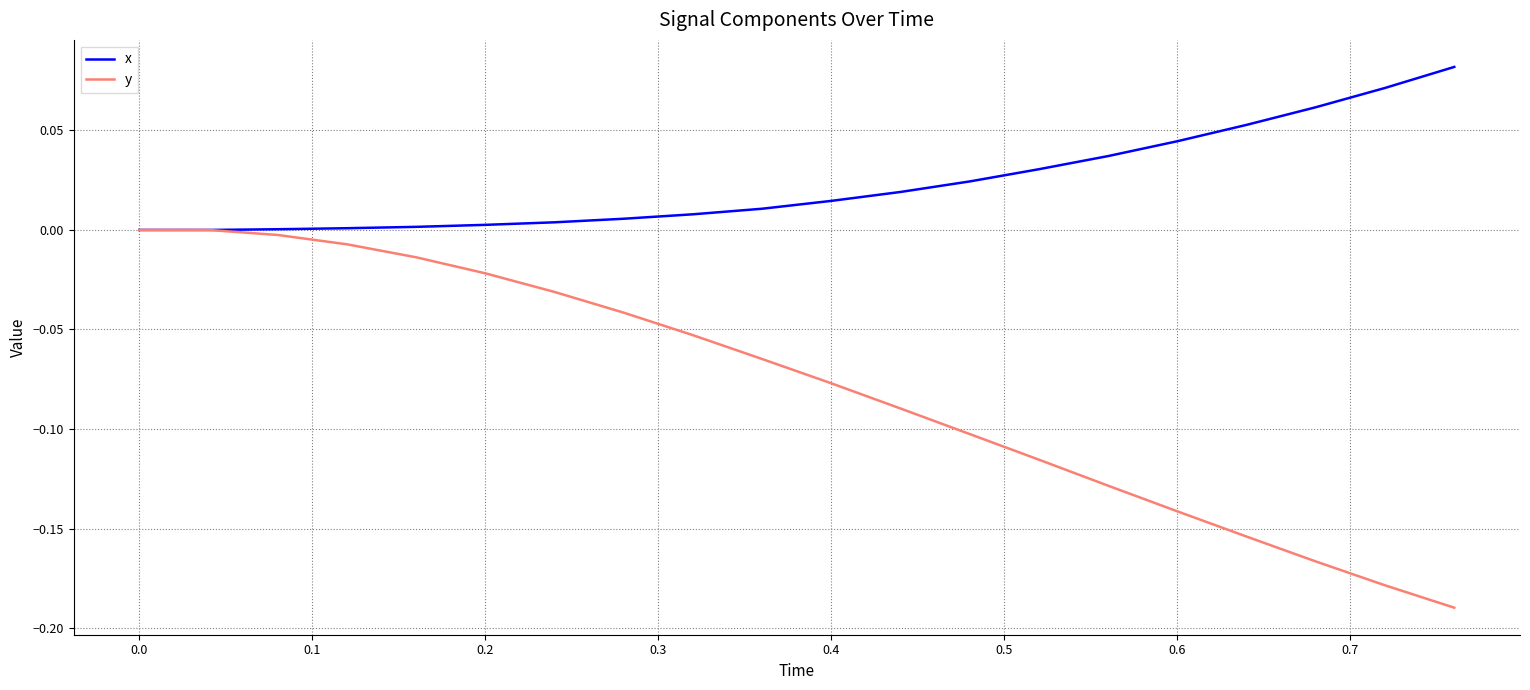

Which series has the largest range (max minus min)?

y